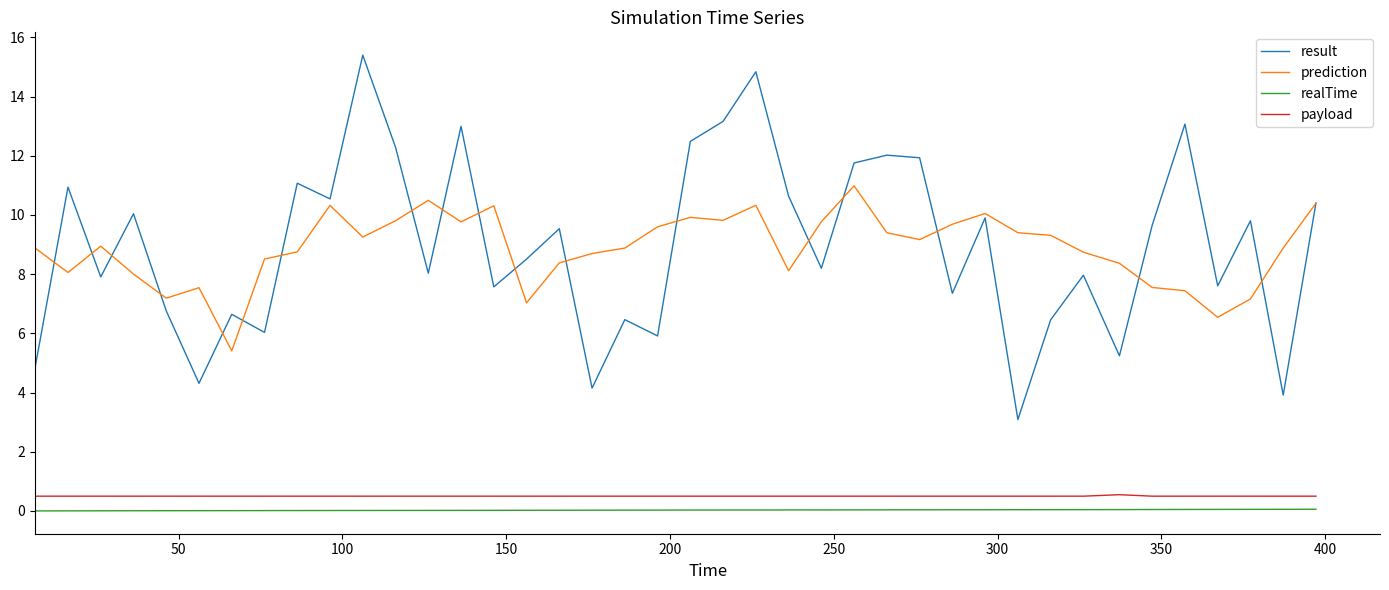

True or false: realTime and result cross at least once.

False